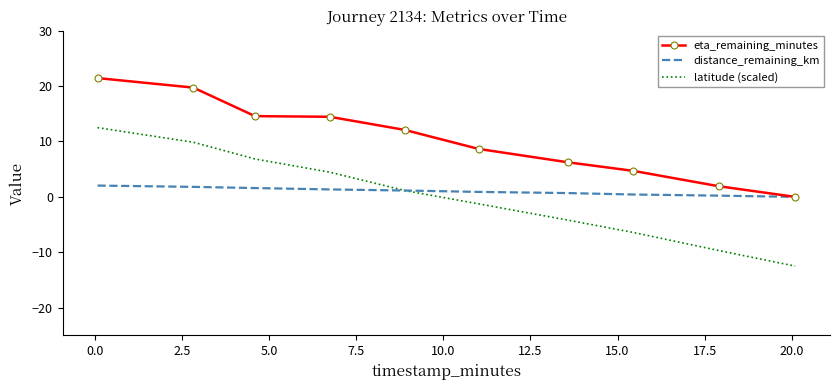

True or false: distance_remaining_km and latitude (scaled) intersect in this chart.

True